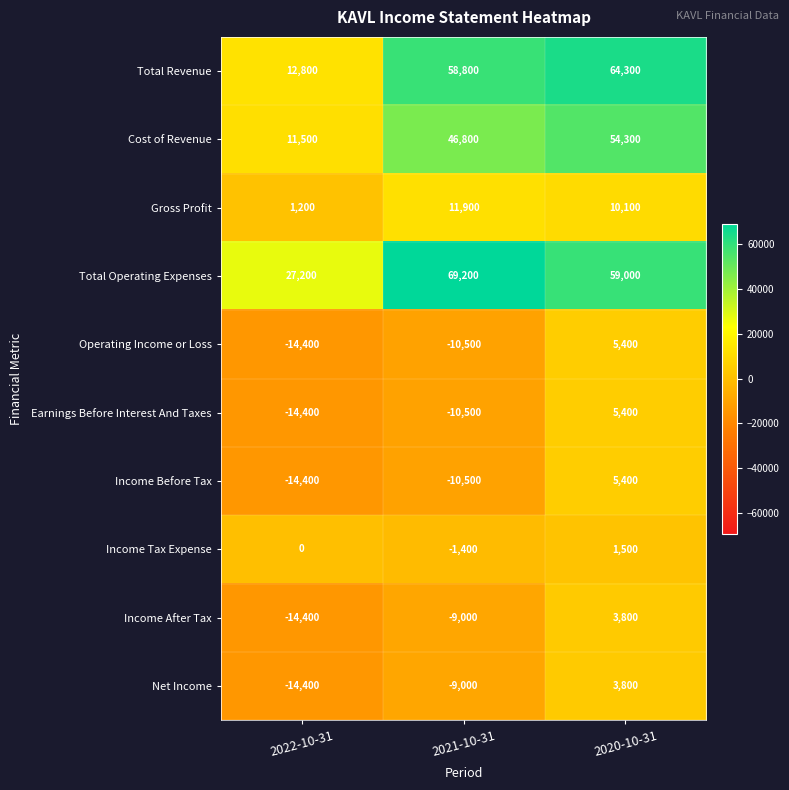

Rank the categories by Income Before Tax value from lowest to highest.

2022-10-31, 2021-10-31, 2020-10-31